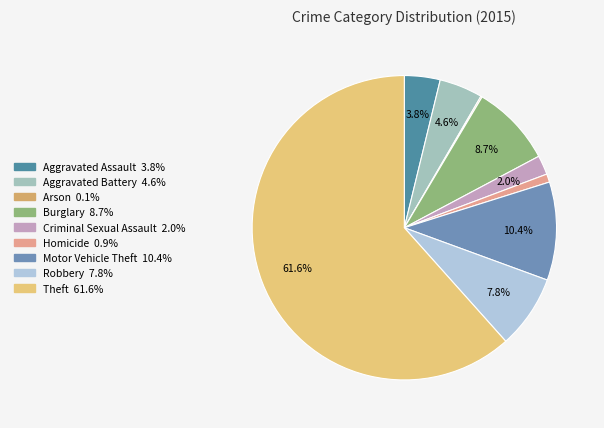

To the nearest percent, what is the average slice percentage?

11%